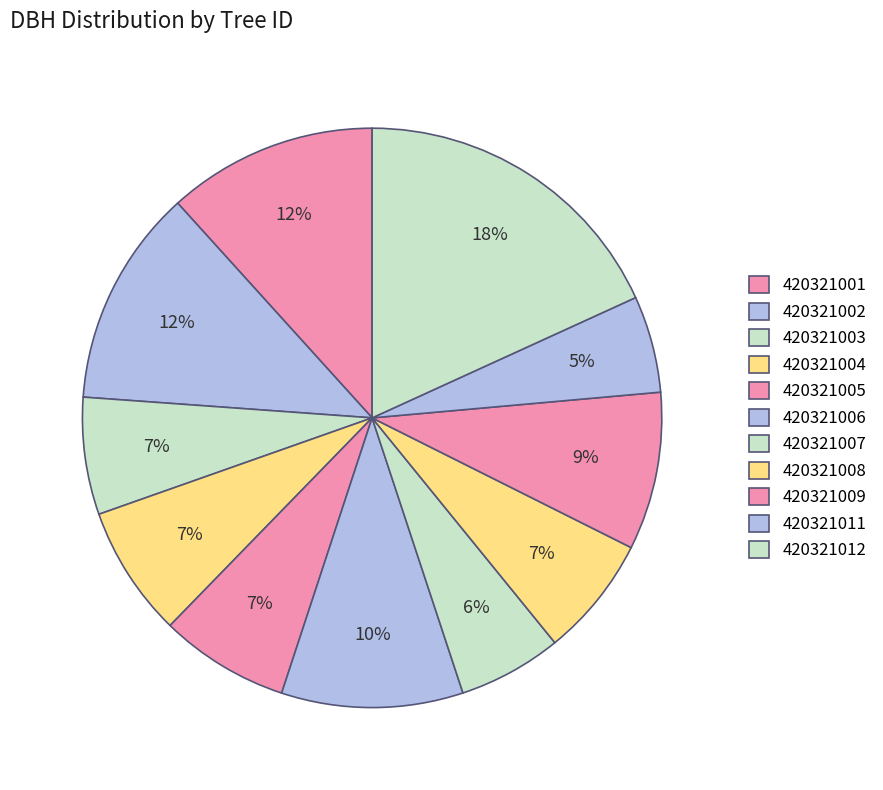

Count the number of slices in the pie.

11